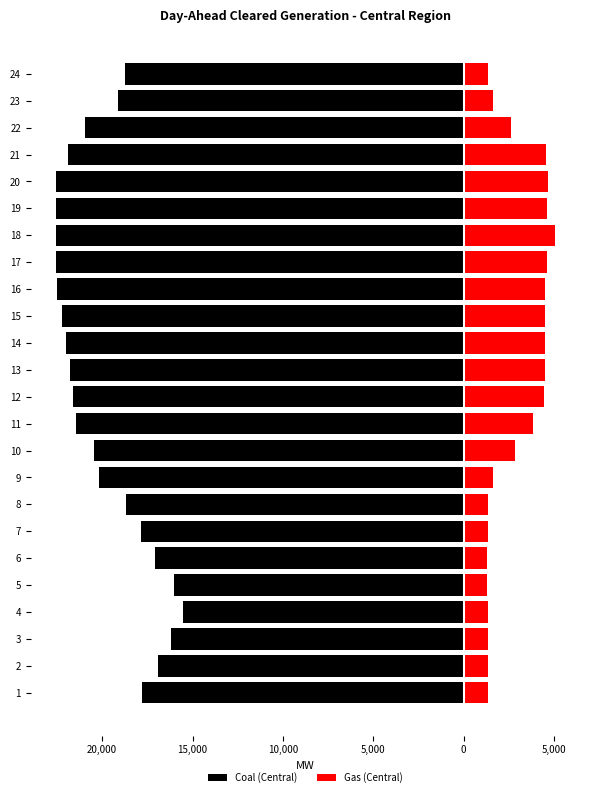

Is it true that Coal (Central) equals -24690.1 at 1?

False